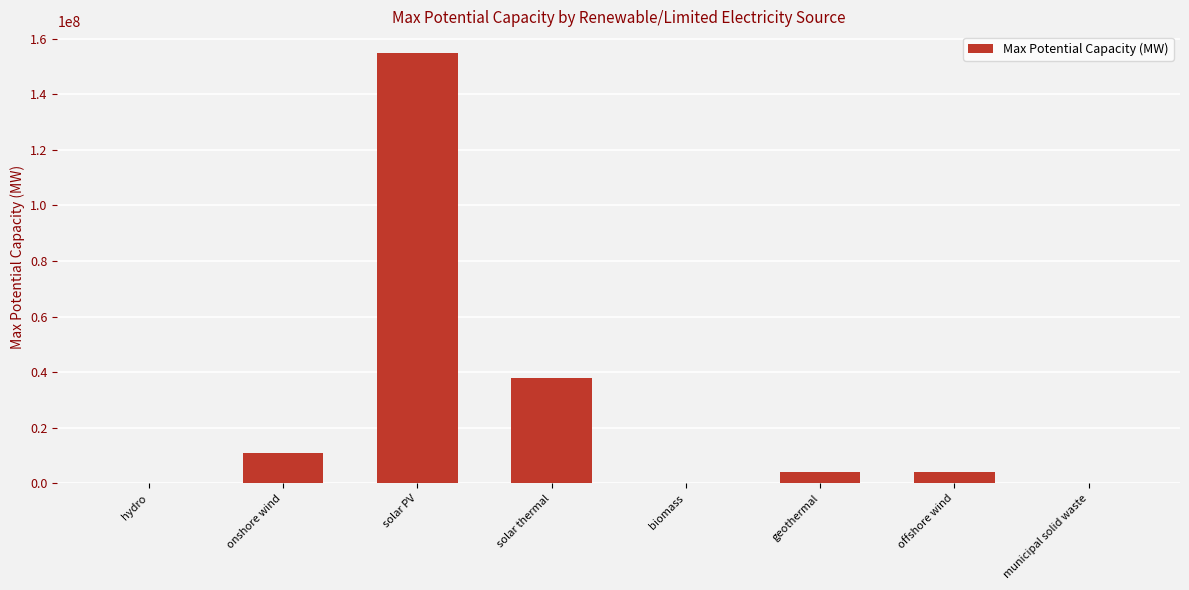

Is it true that the value at onshore wind is 11000000.0?

True